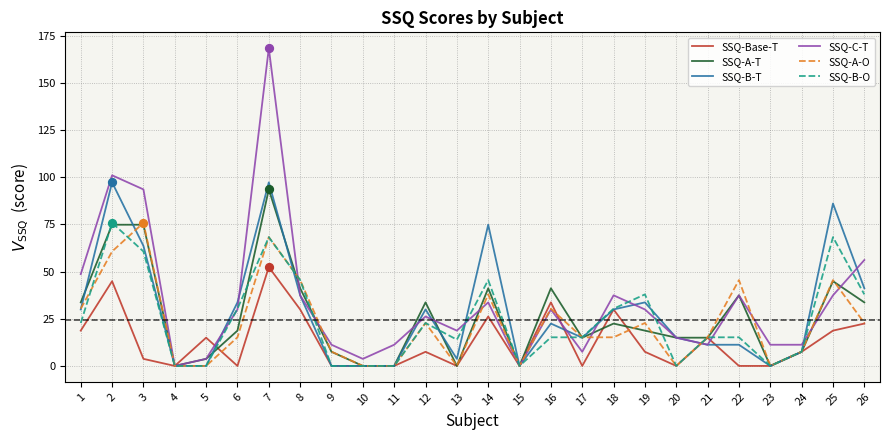

What is the total value across all series at 25?

300.7